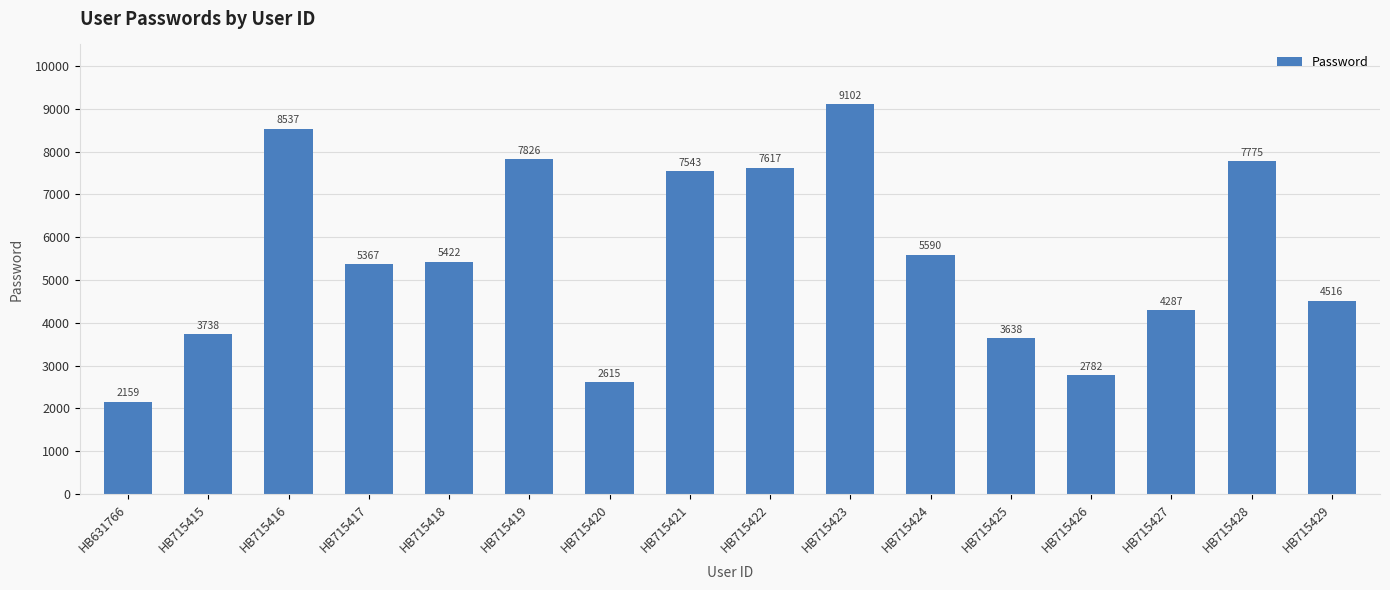

Approximately how many times larger is the value at HB715423 compared to HB715419?

1.2